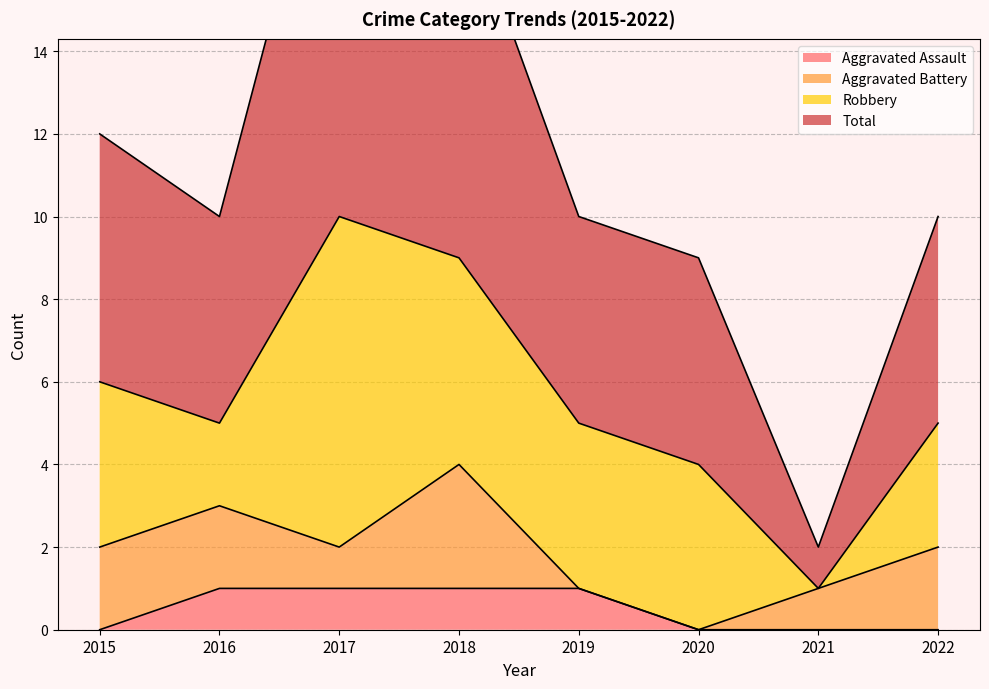

True or false: Total has a value of 11 at 2017.

False